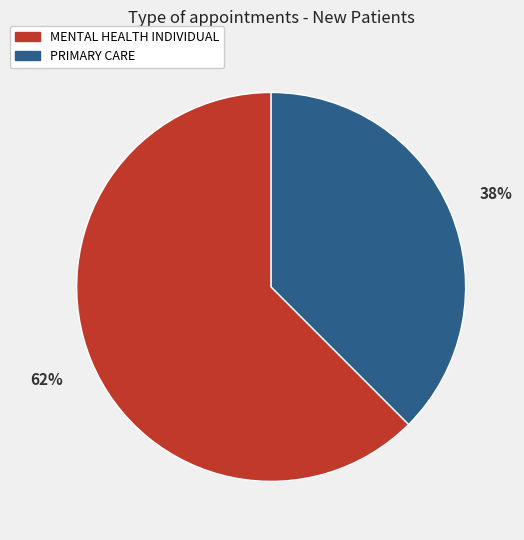

Which has a higher value, MENTAL HEALTH INDIVIDUAL or PRIMARY CARE?

MENTAL HEALTH INDIVIDUAL